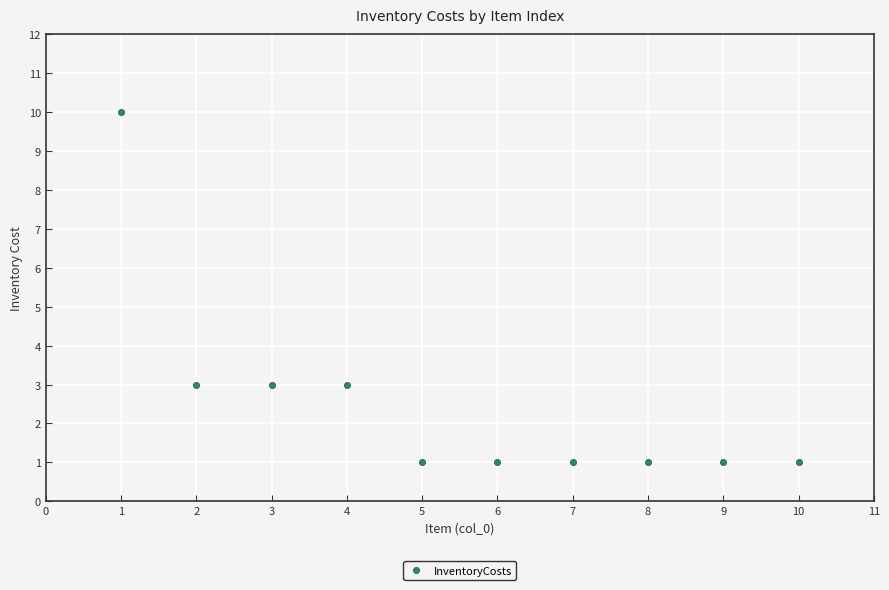

What is the range of X values (max minus min)?

9